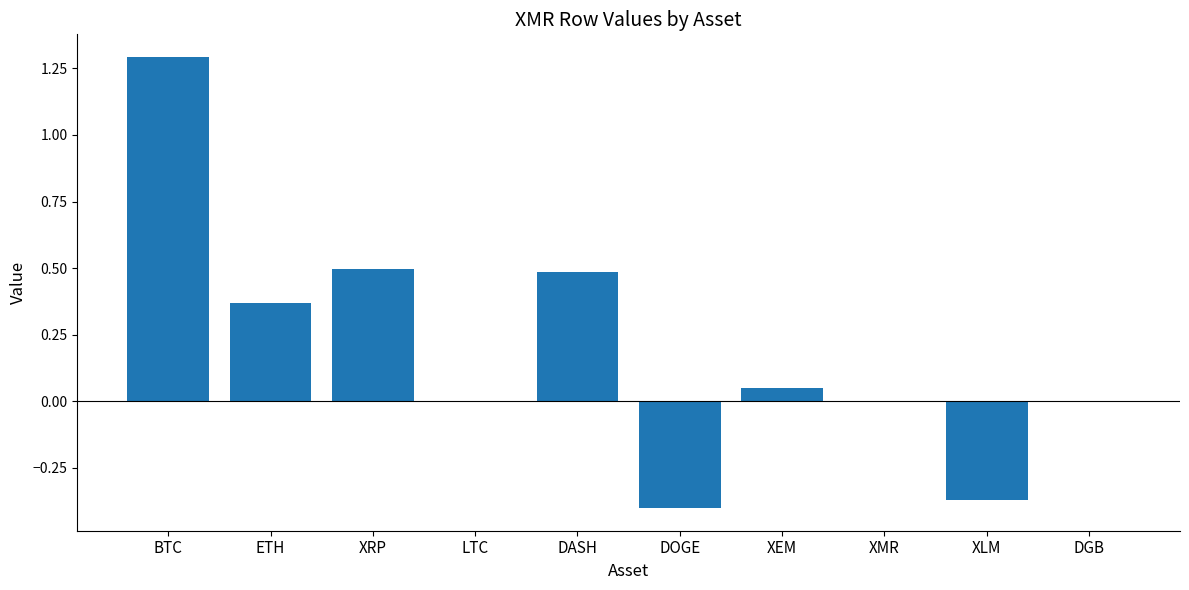

At which category does the chart reach its peak across all series?

BTC